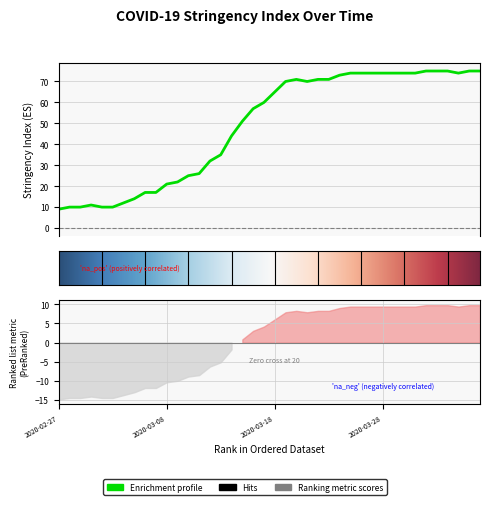

Reading left to right, extract all data points from this chart.

9	10	10	11	10	10	12	14	17	17	21	22	25	26	32	35	44	51	57	60	65	70	71	70	71	71	73	74	74	74	74	74	74	74	75	75	75	74	75	75